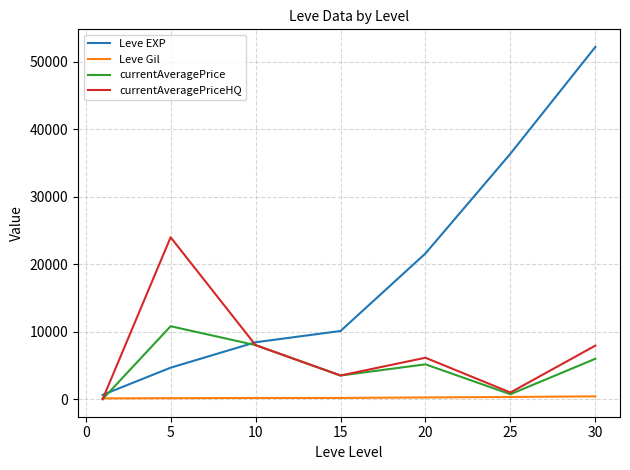

Rank the series by their maximum value, from highest to lowest.

Leve EXP, currentAveragePriceHQ, currentAveragePrice, Leve Gil